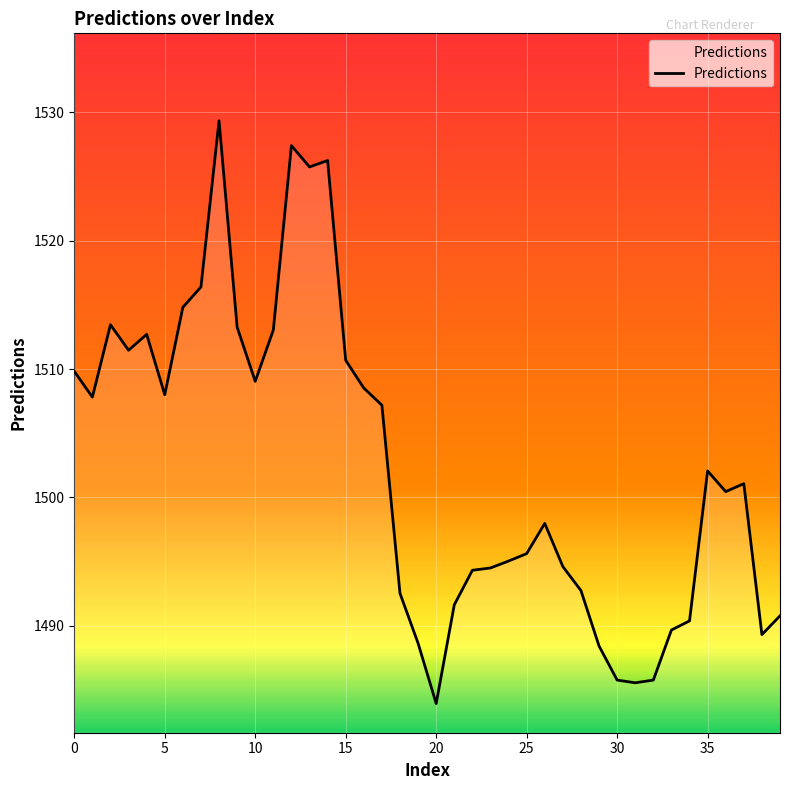

What is the difference between the maximum and minimum values?

45.4